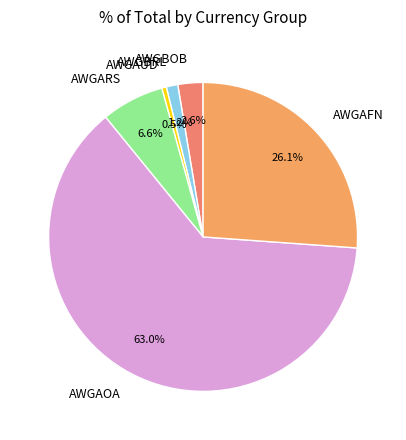

How many segments does this pie chart have?

6